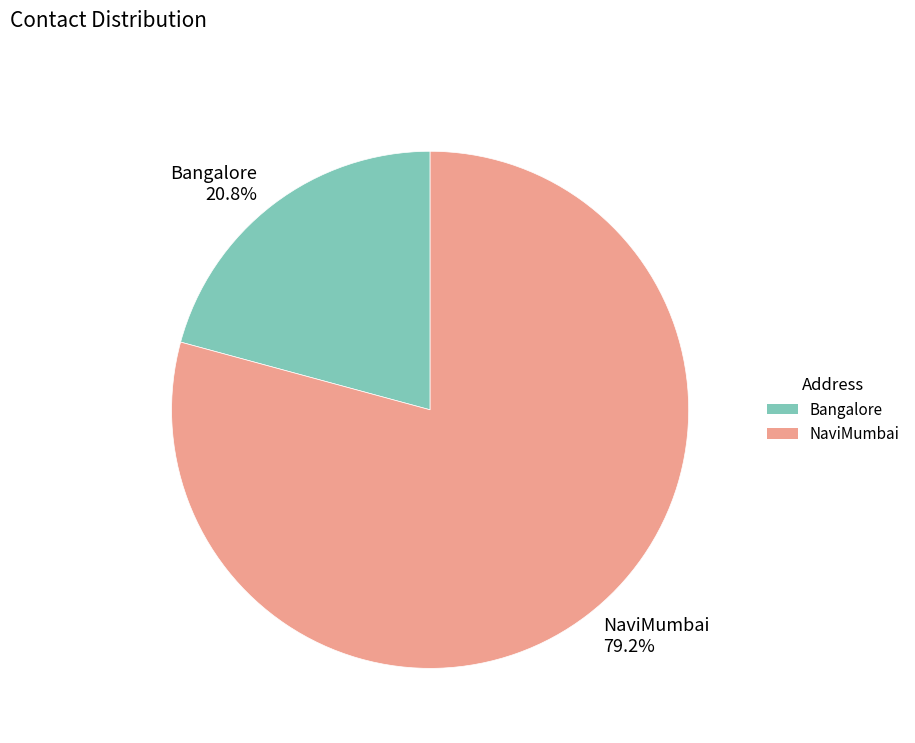

Does NaviMumbai represent more than half of the total?

Yes